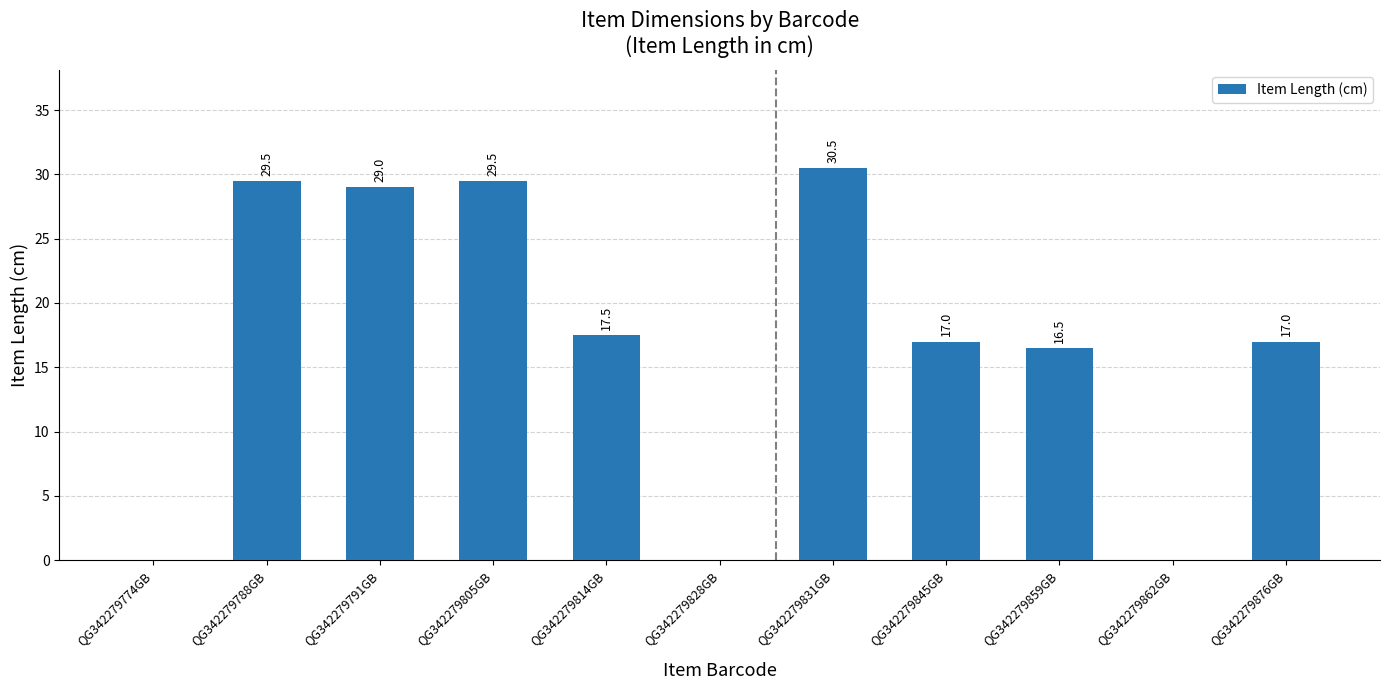

True or false: the data shows 29.5 at QG342279788GB.

True